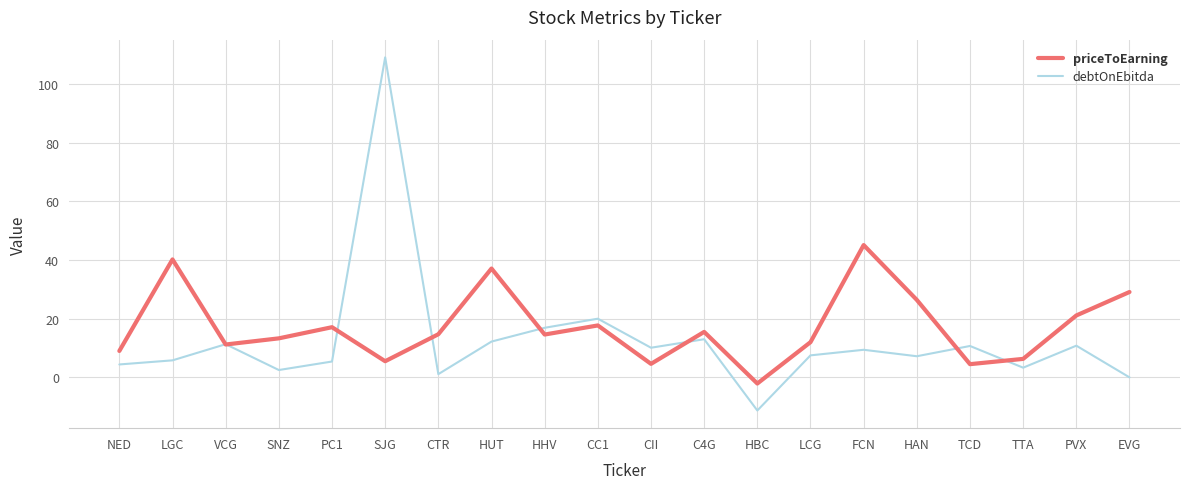

What is the difference between the maximum and minimum values in the debtOnEbitda series?

120.4